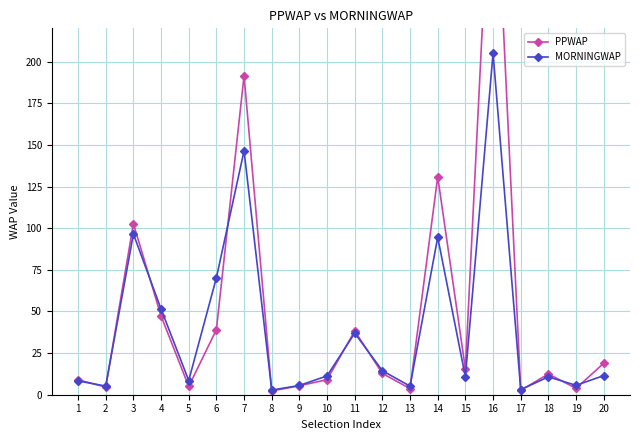

Rank the series at 20 from lowest to highest value.

MORNINGWAP, PPWAP